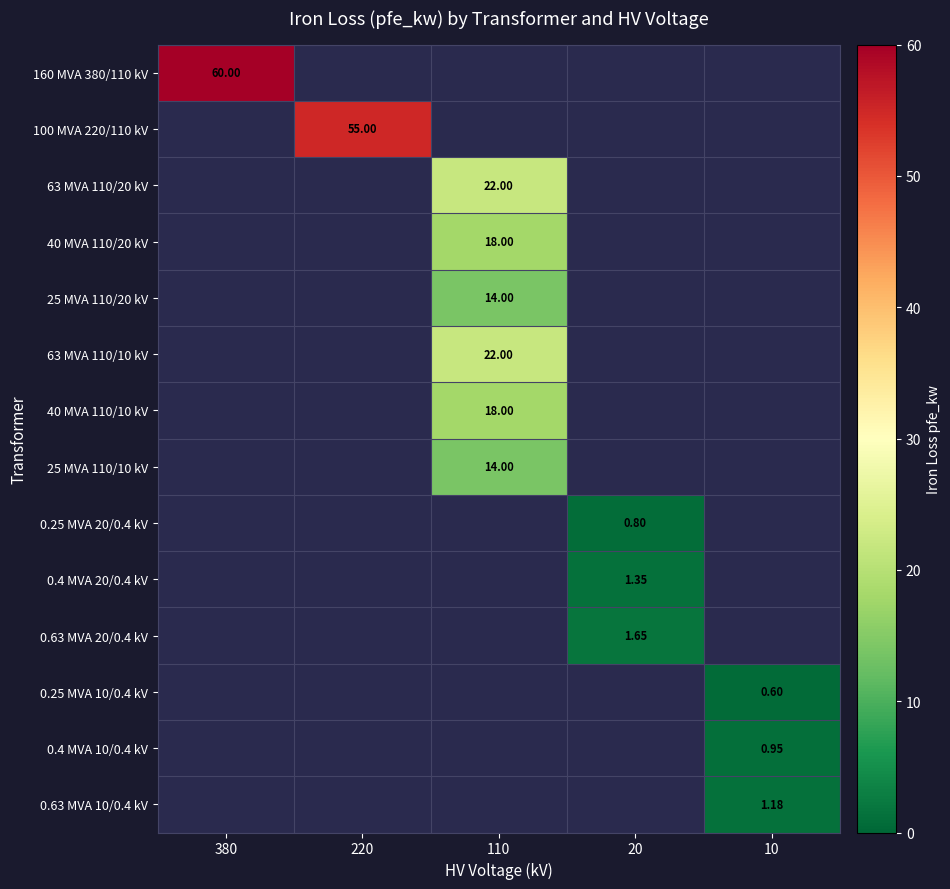

What is the maximum value shown in the chart?

60.0